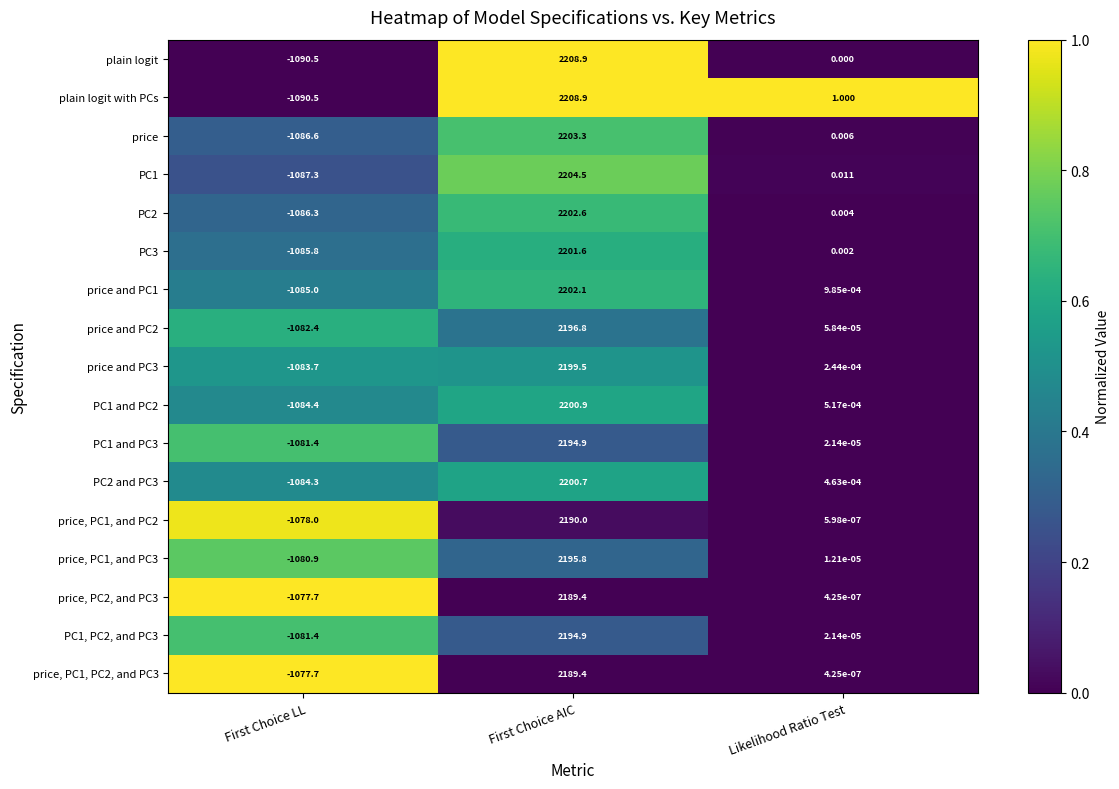

At which category is the sum across all series the highest?

First Choice AIC